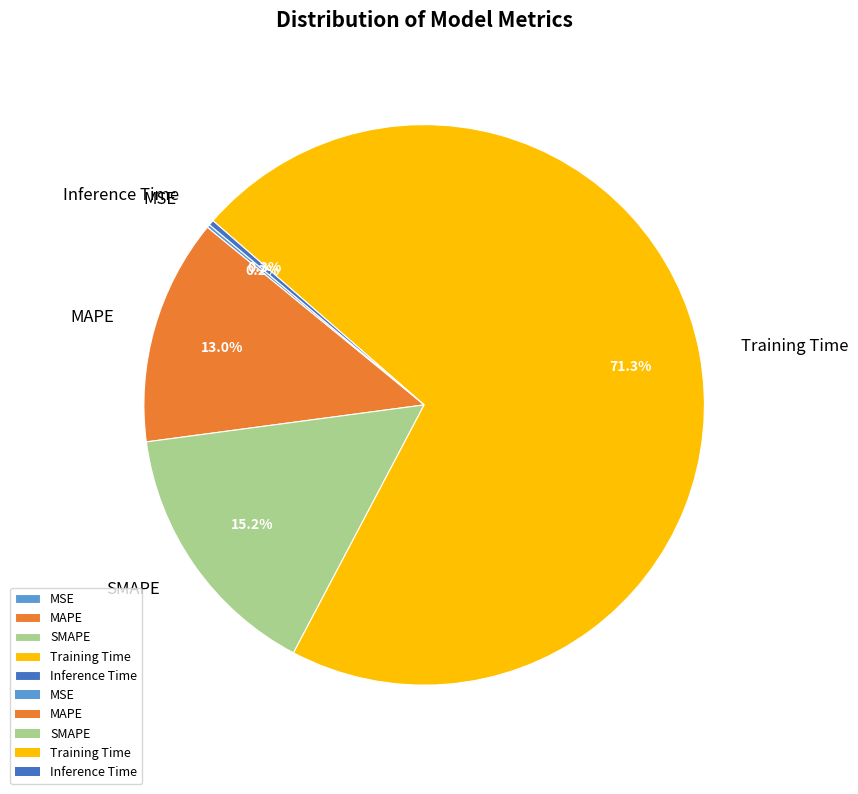

Is the sum of Training Time and MAPE greater than half?

Yes